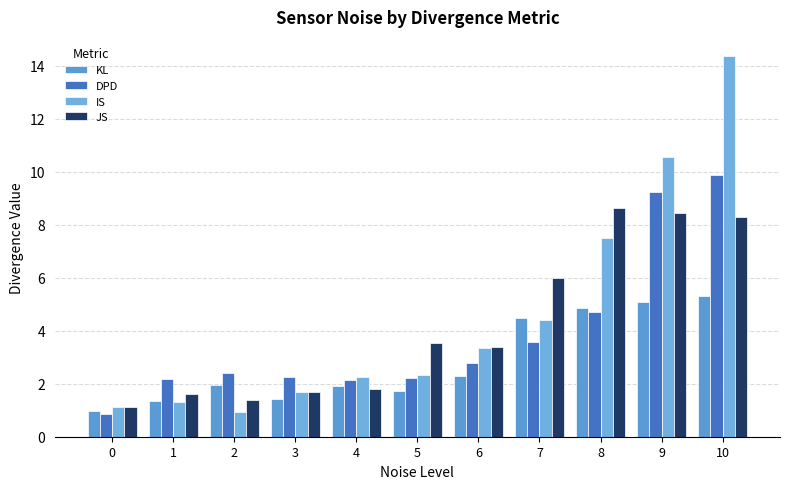

Reading right to left, extract all data points from this chart.

KL: 5.3	5.1	4.9	4.5	2.3	1.7	1.9	1.4	1.9	1.3	1.0
DPD: 9.9	9.2	4.7	3.6	2.8	2.2	2.1	2.3	2.4	2.2	0.9
IS: 14.4	10.6	7.5	4.4	3.4	2.3	2.3	1.7	0.9	1.3	1.1
JS: 8.3	8.4	8.6	6.0	3.4	3.5	1.8	1.7	1.4	1.6	1.1